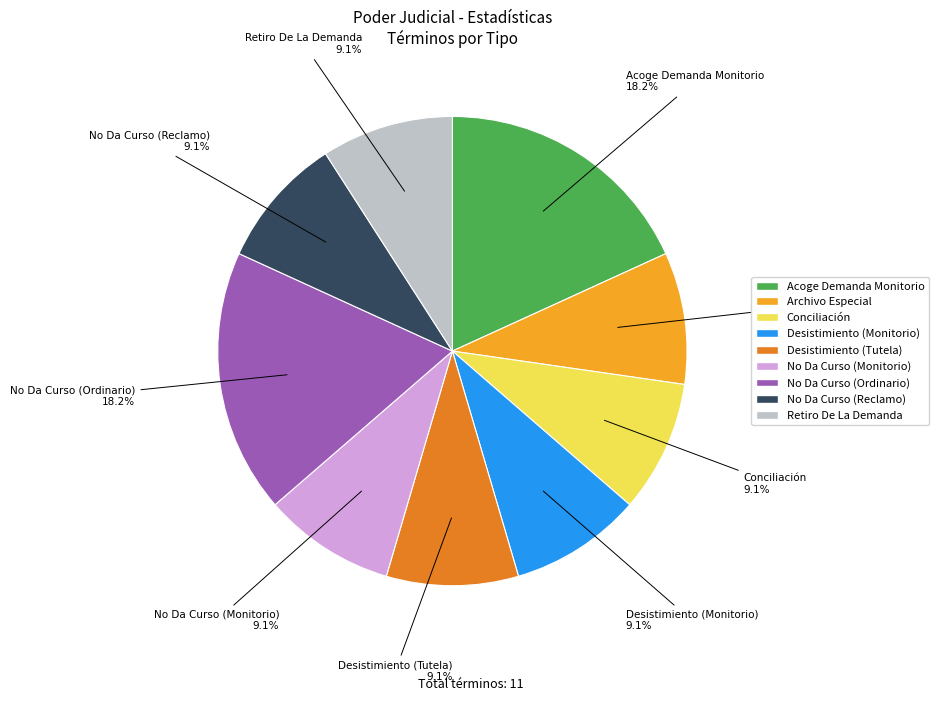

What percentage is the No Da Curso (Reclamo) slice, to the nearest percent?

9%